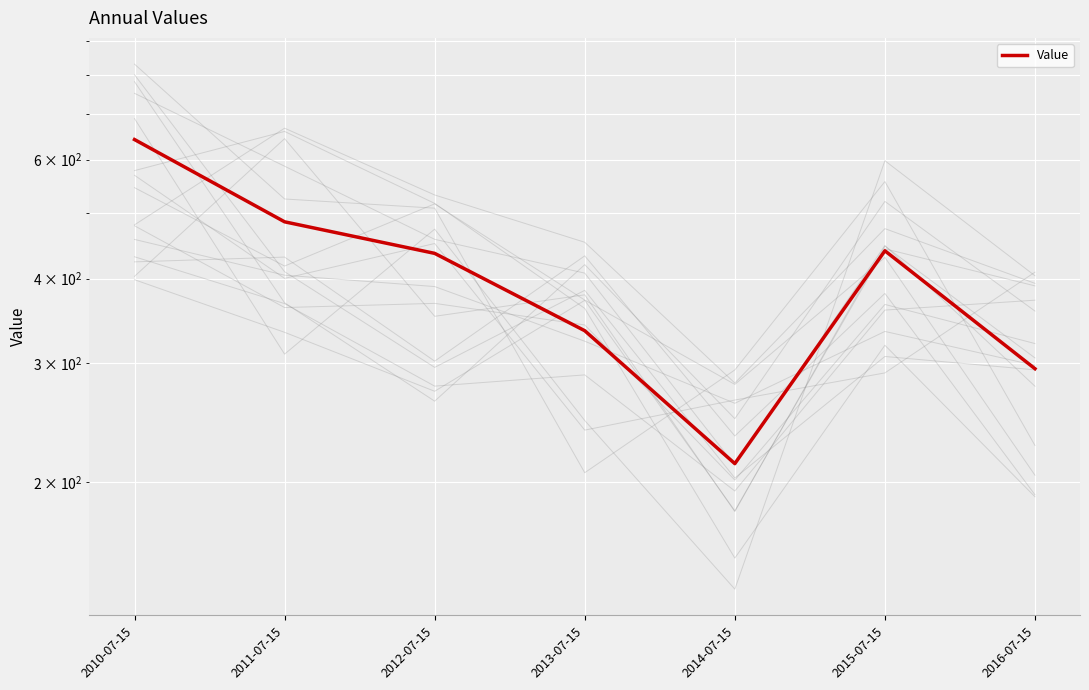

What is the sum of the values at 2013-07-15 and 2014-07-15?

548.1